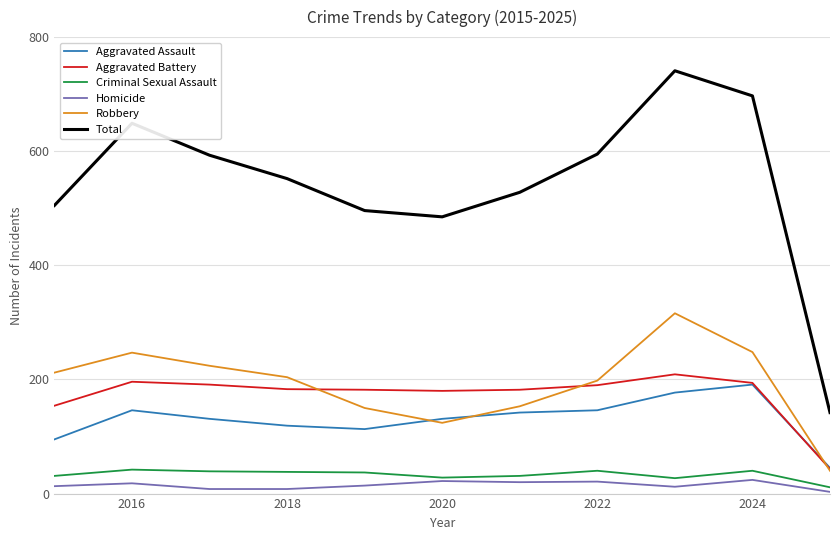

Is this an area chart (filled region under the line)?

No